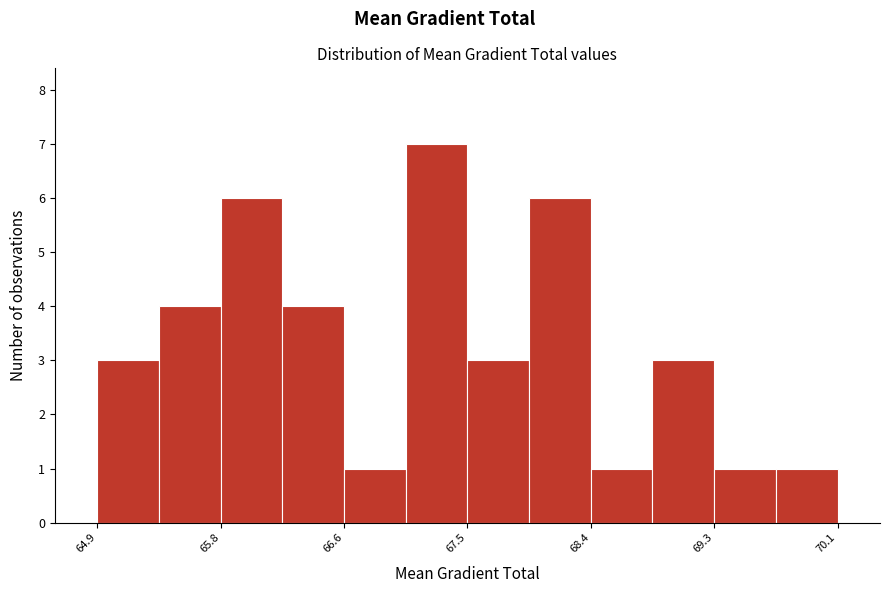

Reading left to right, list every bar in this chart as the range it spans on the x-axis followed by its height. Neither the bar edges nor the heights are printed on the chart, so give them approximately, as read against the axes.

64.9 to 65.3: 3
65.3 to 65.8: 4
65.8 to 66.2: 6
66.2 to 66.6: 4
66.6 to 67.1: 1
67.1 to 67.5: 7
67.5 to 68.0: 3
68.0 to 68.4: 6
68.4 to 68.8: 1
68.8 to 69.3: 3
69.3 to 69.7: 1
69.7 to 70.1: 1